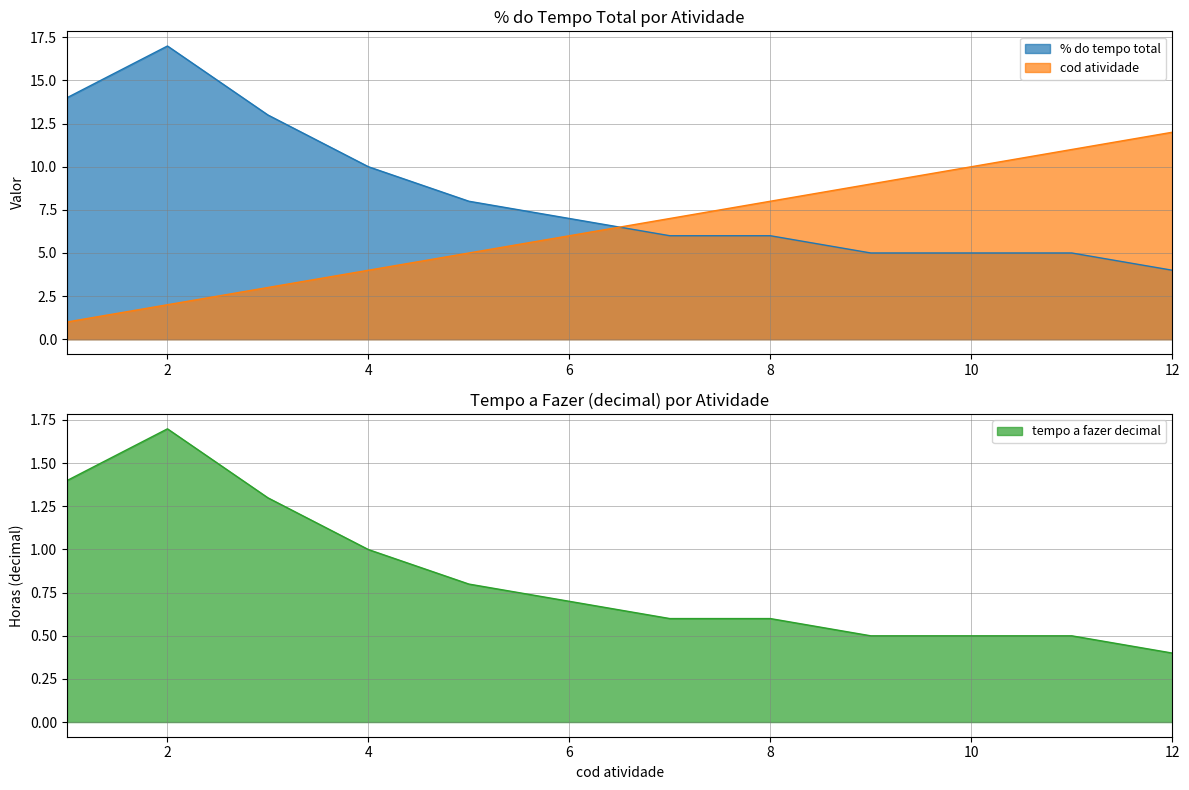

List the series in order of their peak value, lowest first.

tempo a fazer decimal, cod atividade, % do tempo total